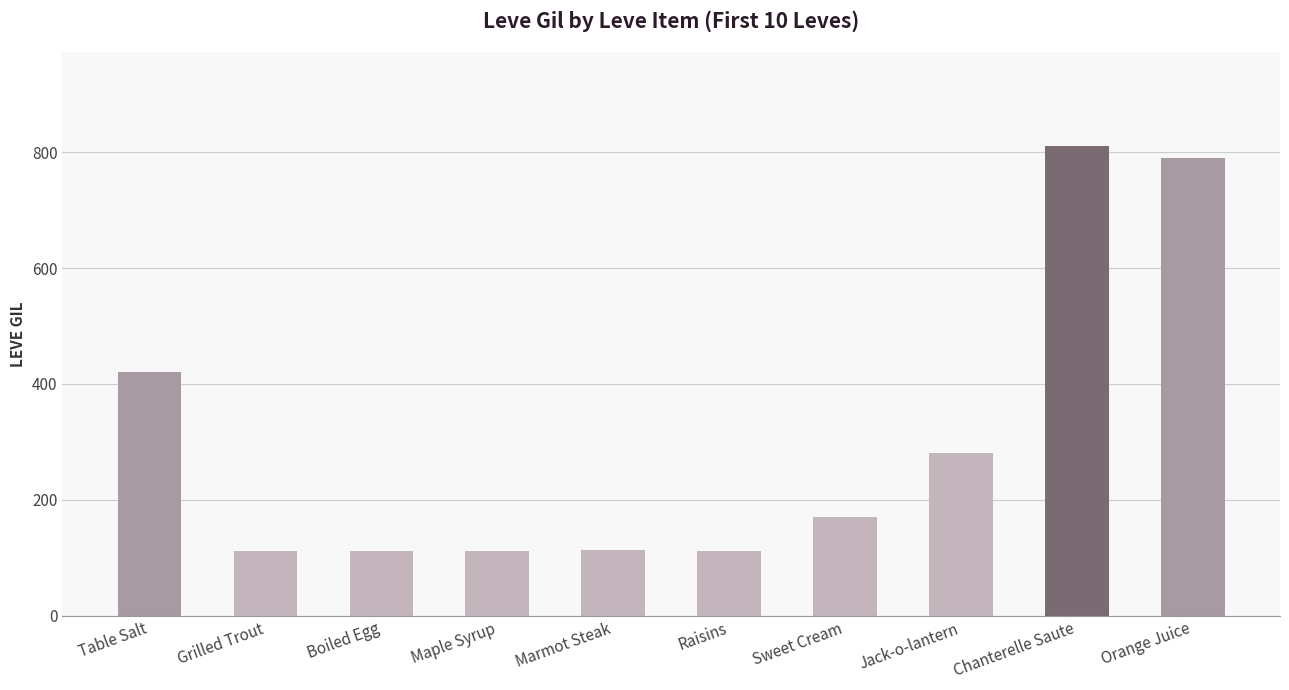

Which has a higher value, Table Salt or Orange Juice?

Orange Juice